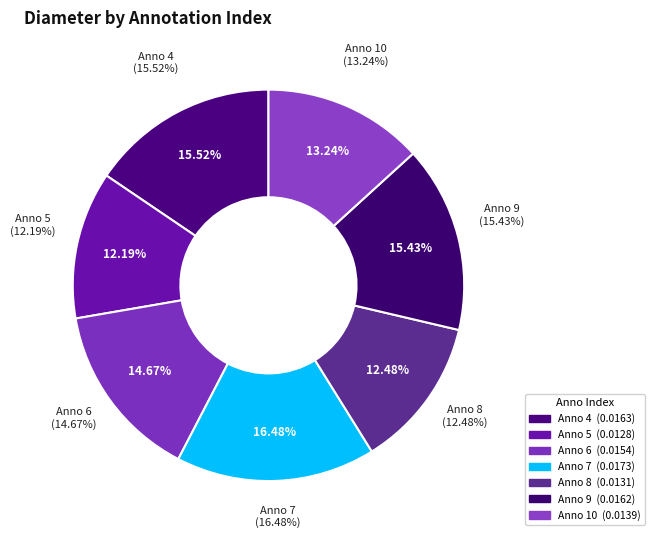

Rank the categories by value from highest to lowest.

7, 4, 9, 6, 10, 8, 5